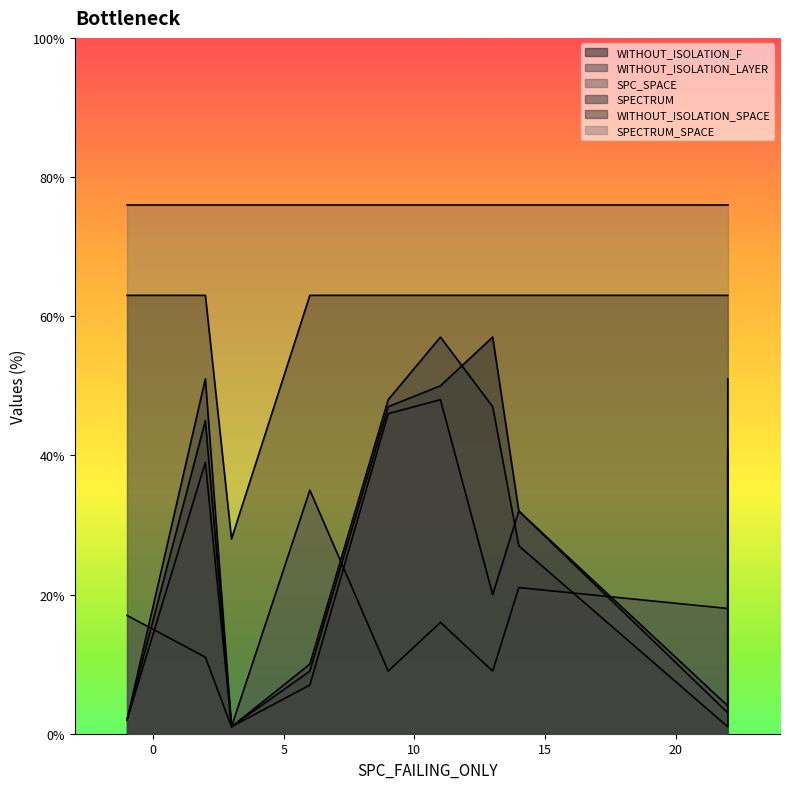

Is the value of WITHOUT_ISOLATION_SPACE at 13 greater than the value of WITHOUT_ISOLATION_LAYER at 2?

Yes